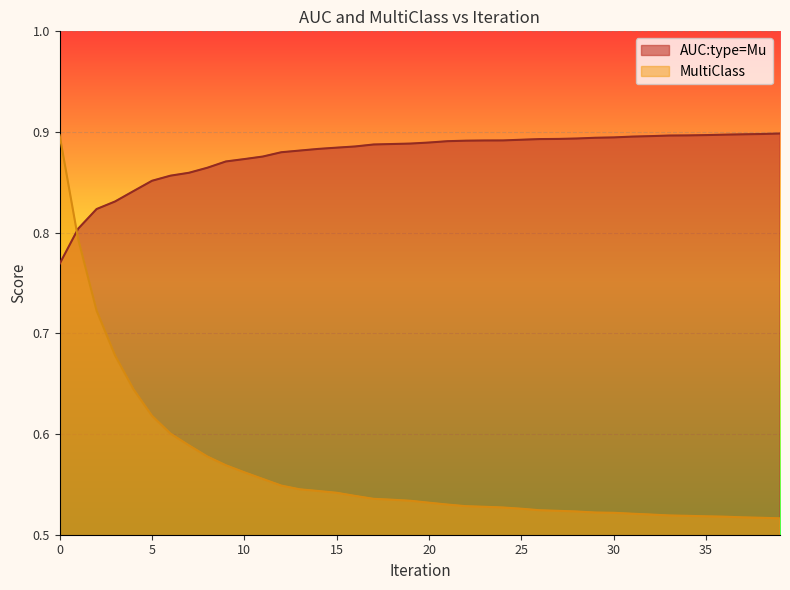

What is the smallest value displayed?

0.5